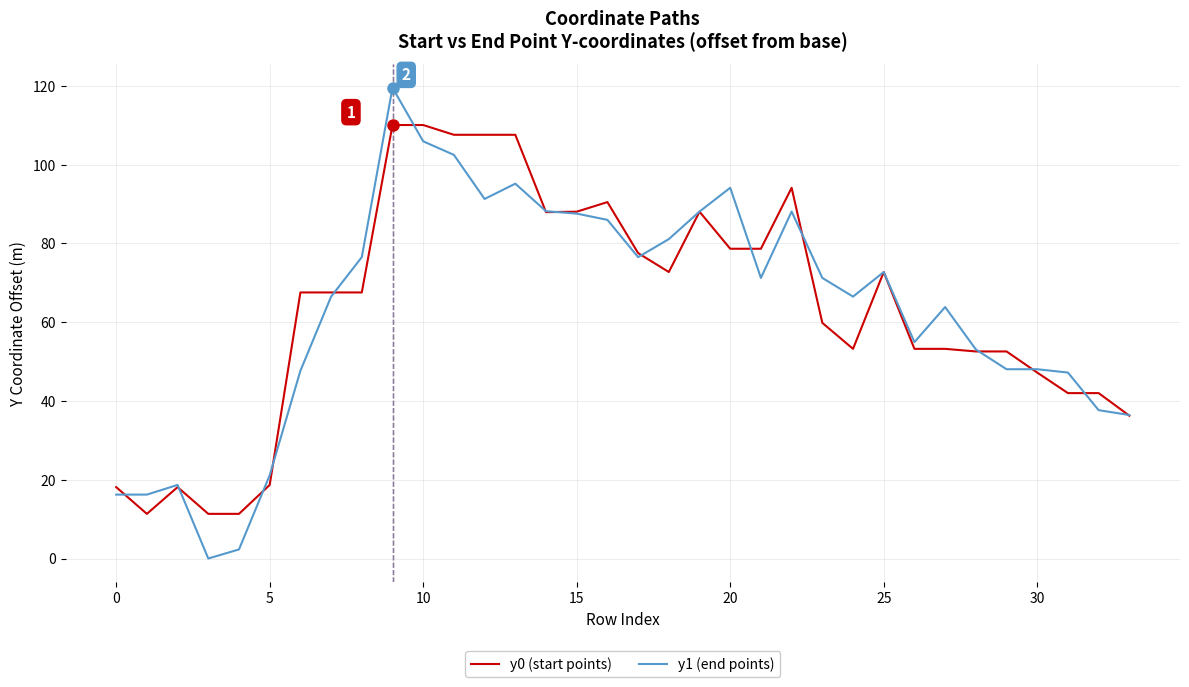

What is the greatest value displayed?

119.5